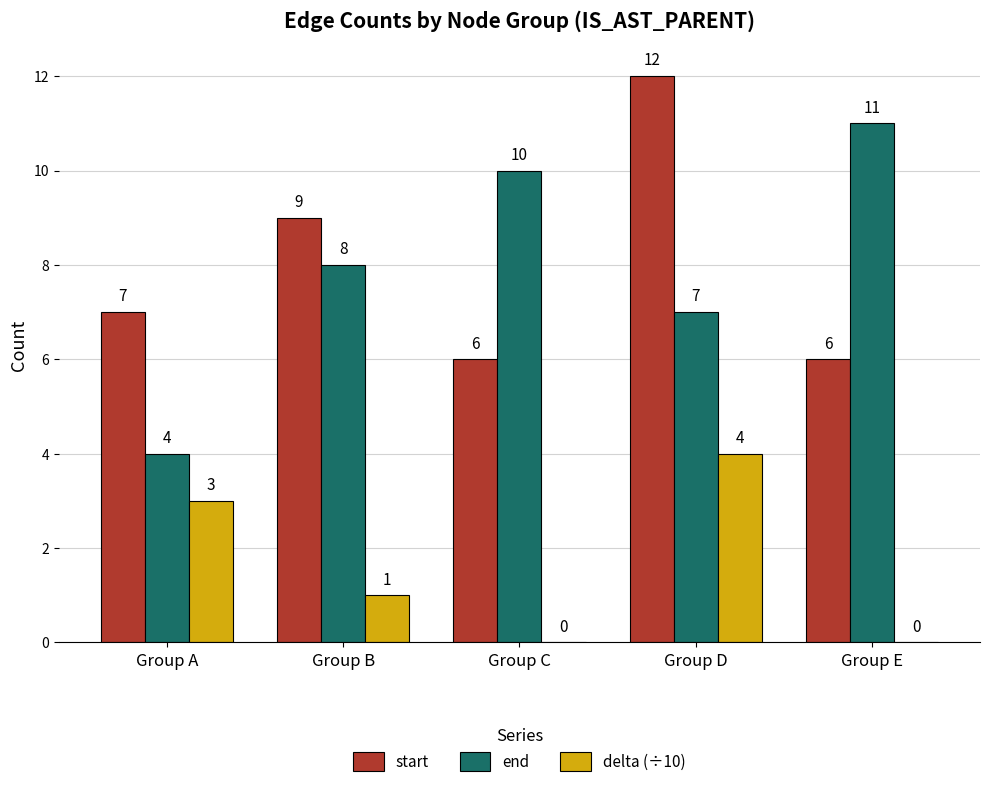

How many series are shown in this chart?

3